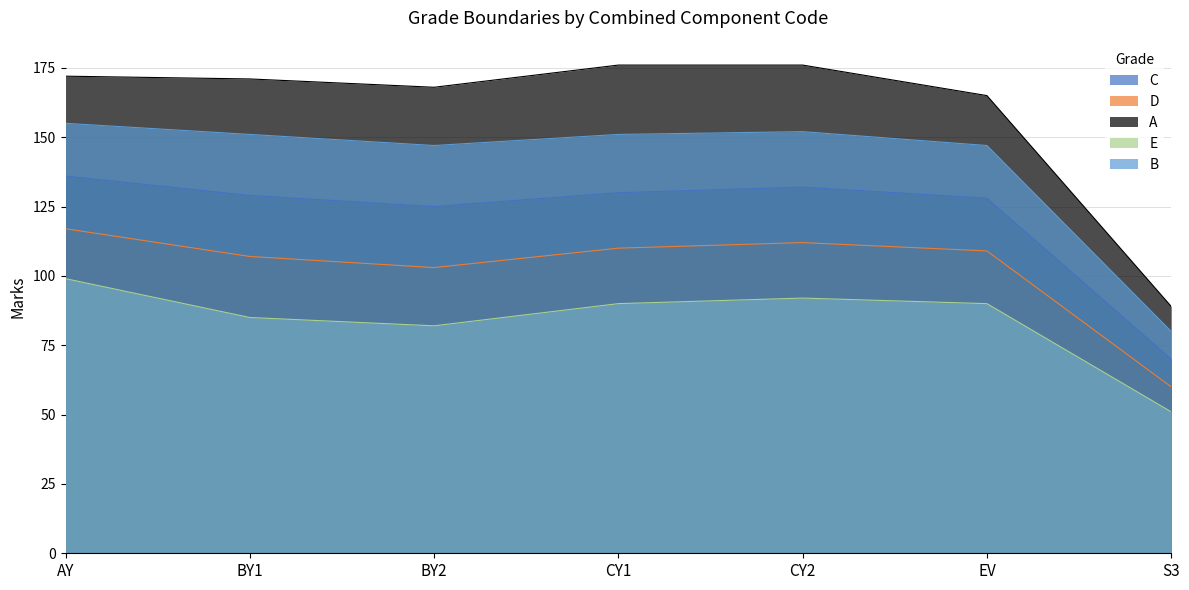

Reading left to right, transcribe all the data shown in this chart.

C: 136	129	125	130	132	128	70
D: 117	107	103	110	112	109	60
A: 172	171	168	176	176	165	89
E: 99	85	82	90	92	90	51
B: 155	151	147	151	152	147	80